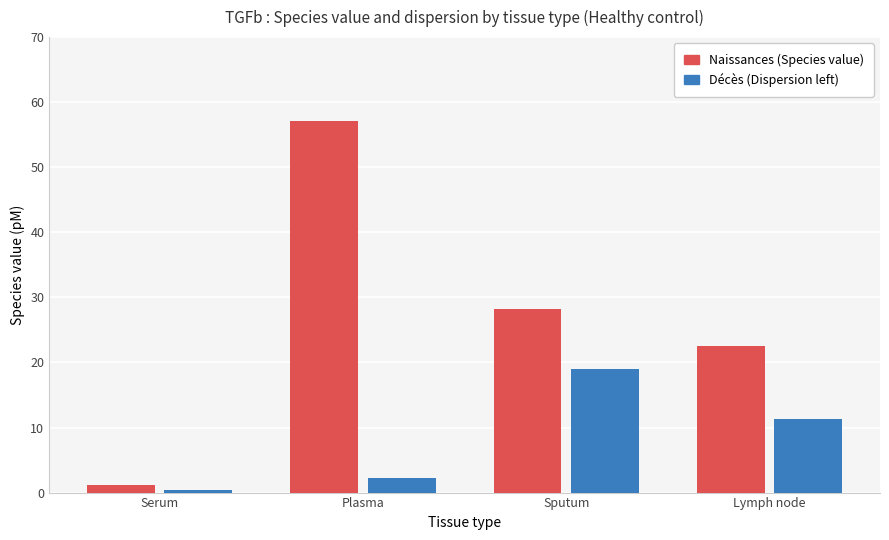

Reading left to right, what are all the values shown in this chart?

Naissances (Species value): 1.2	57.1	28.2	22.6
Décès (Dispersion left): 0.4	2.3	19.0	11.3